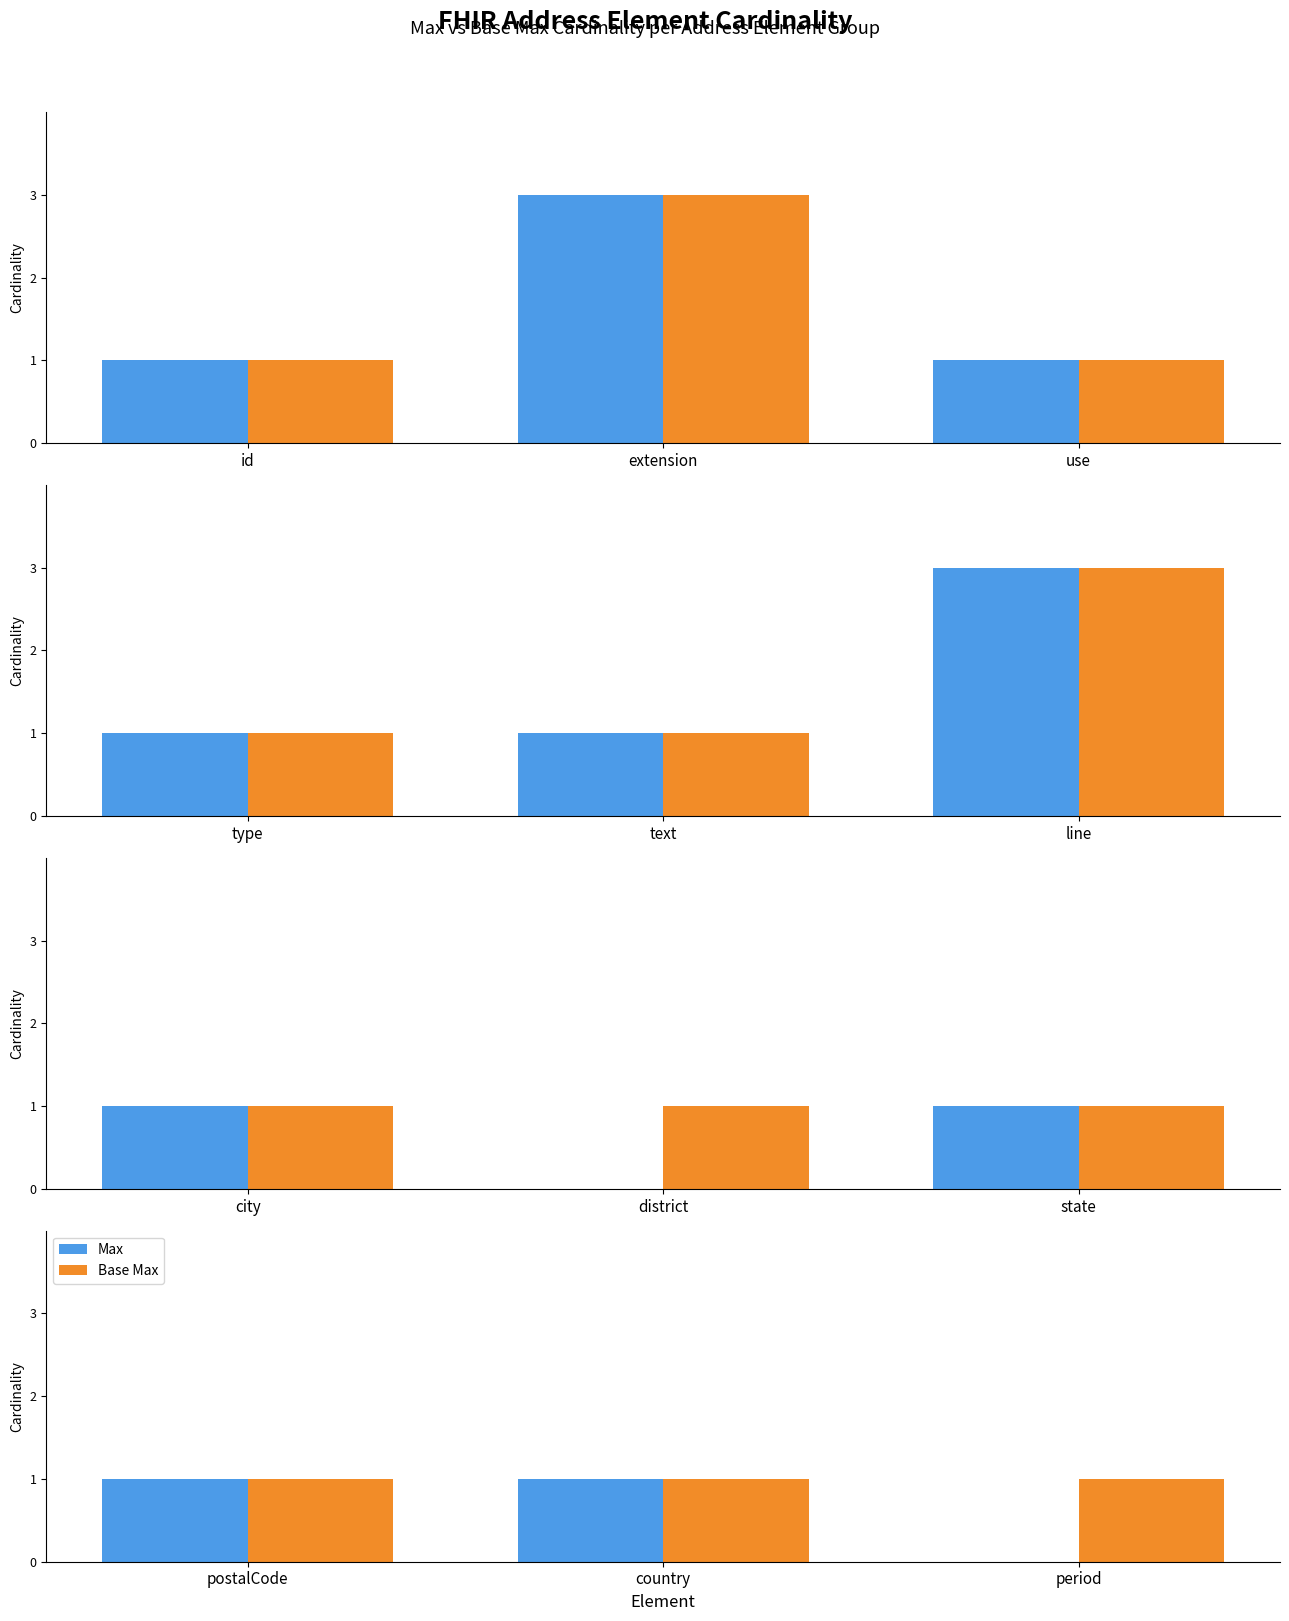

What are all the series names shown in the legend?

Max, Base Max